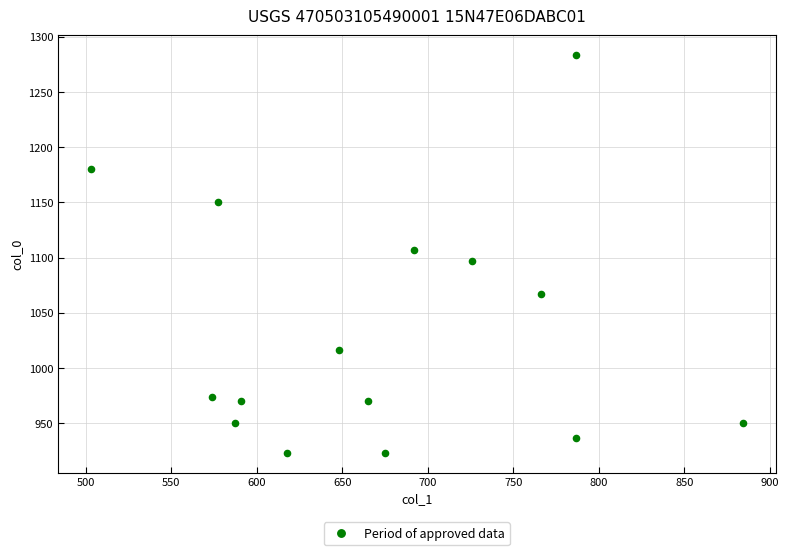

What is the range of Y values (max minus min)?

360.0